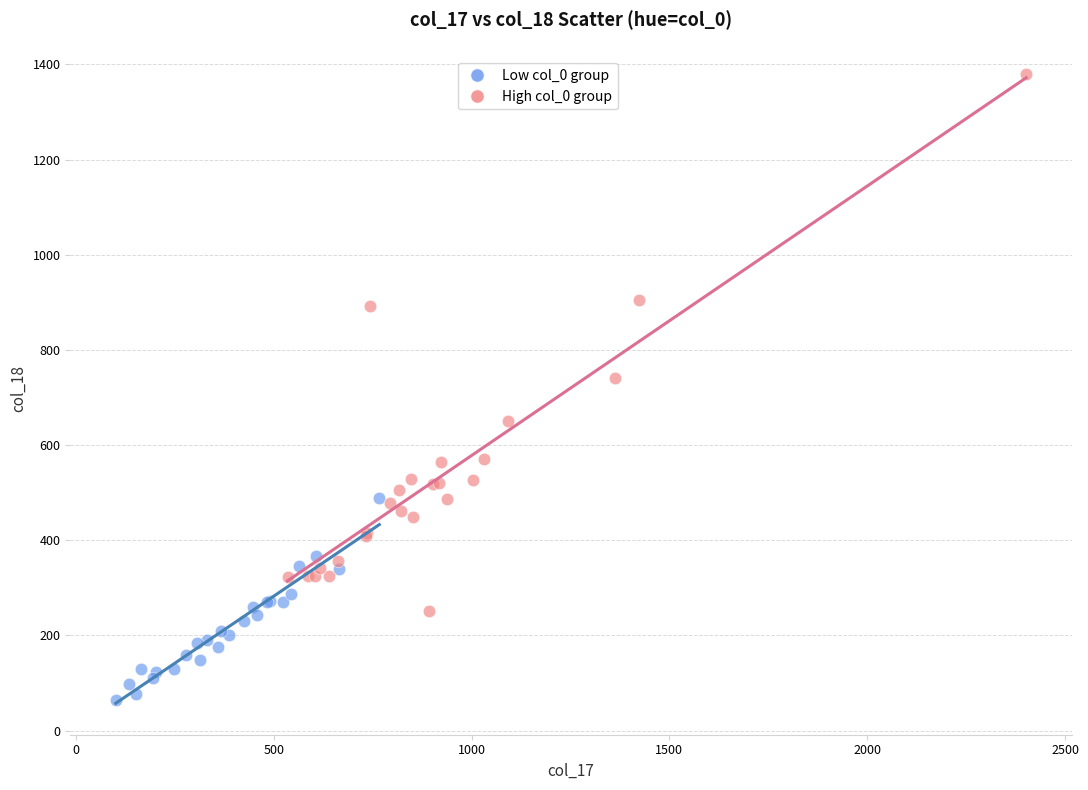

Which series has the widest spread of Y values?

High col_0 group